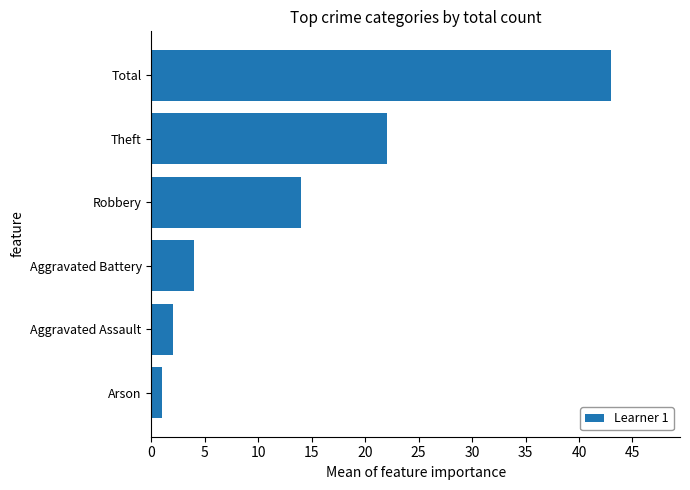

True or false: the data shows 8 at Robbery.

False